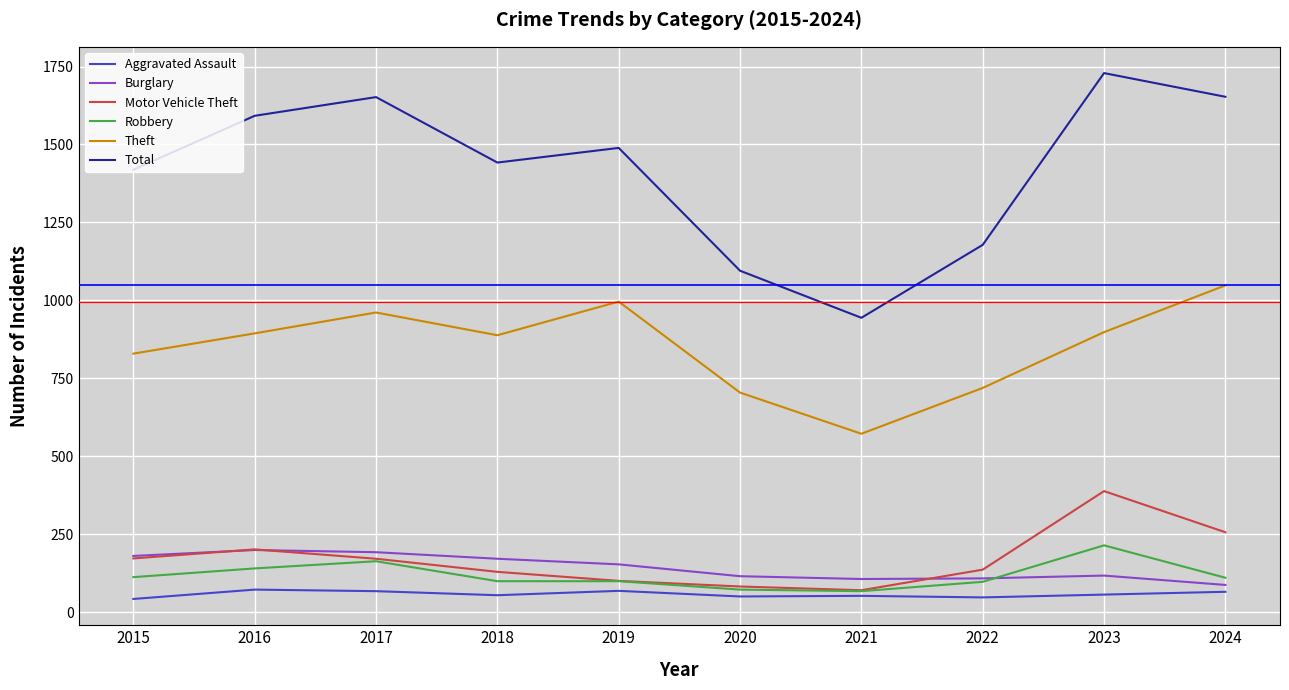

The Burglary series shows 57 at 2023. True or false?

False